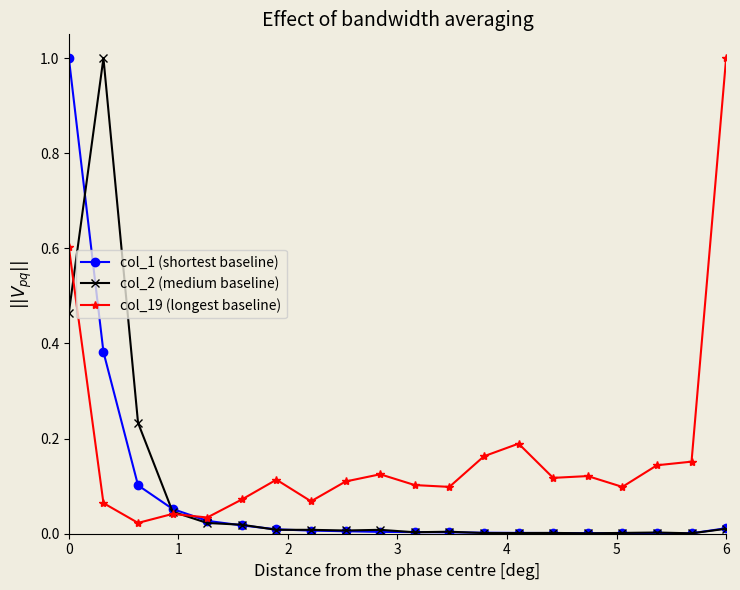

What is the greatest value displayed?

1.0